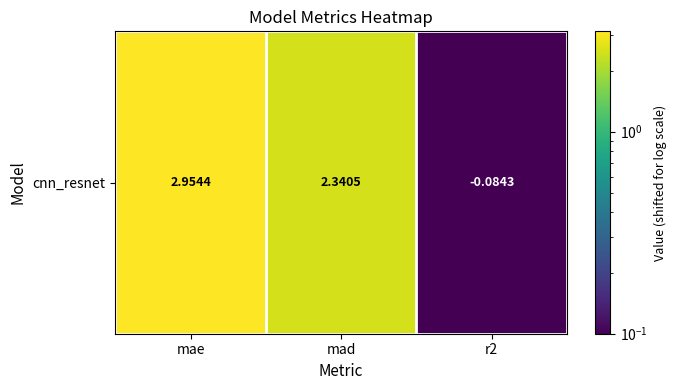

Reading right to left, list all the values displayed in this chart.

r2=0.1	mad=2.5	mae=3.1